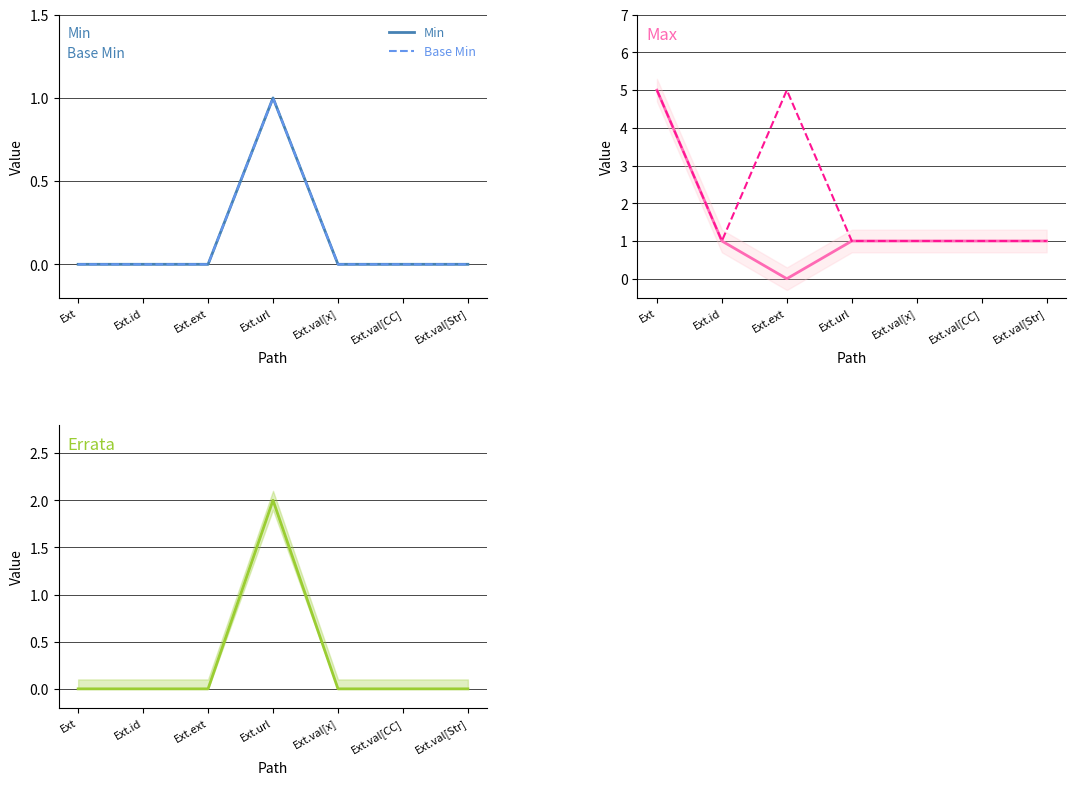

What is the difference between the Min values at Ext.url and Ext.val[Str]?

1